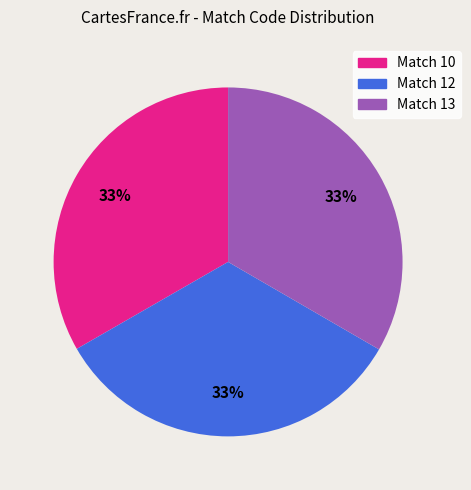

How many slices are in this pie chart?

3